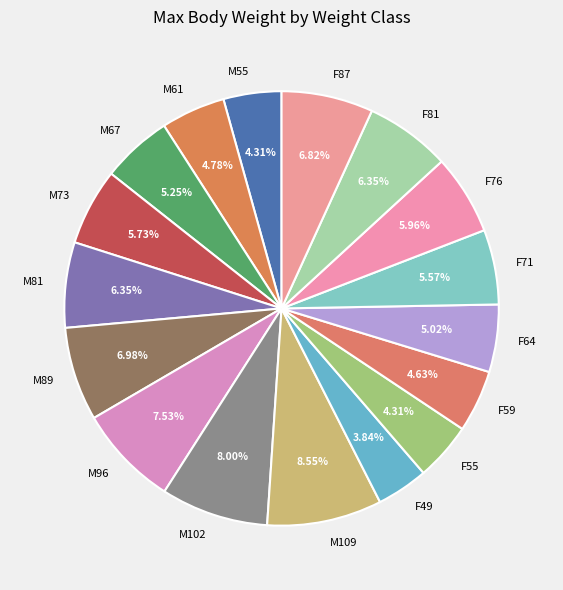

How many slices are in this pie chart?

17